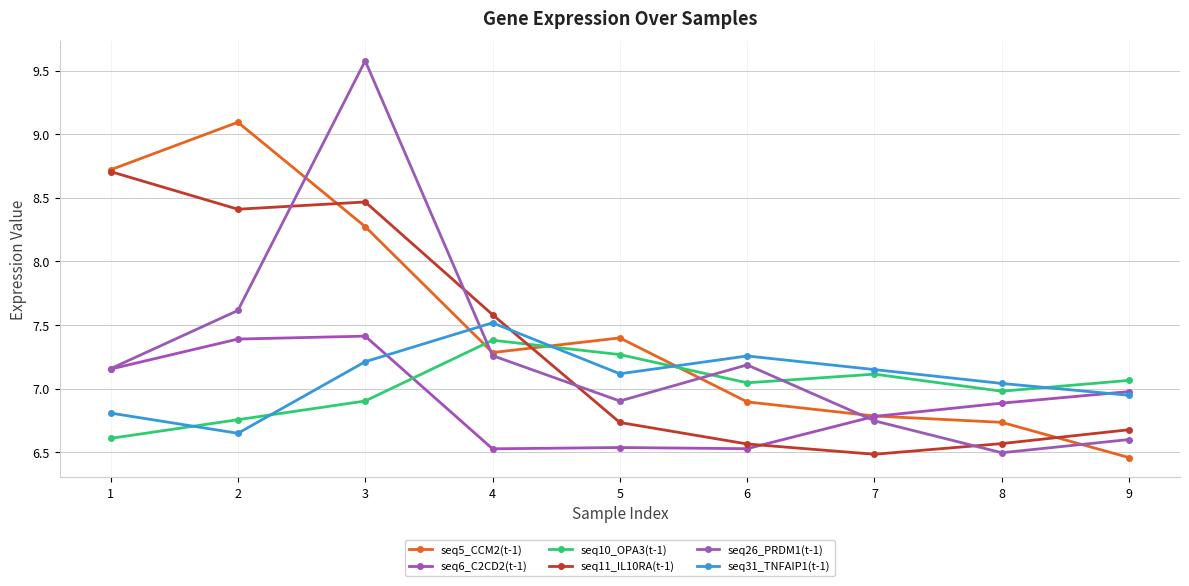

What is the value of the seq31_TNFAIP1(t-1) point at the 2nd from the left?

6.6